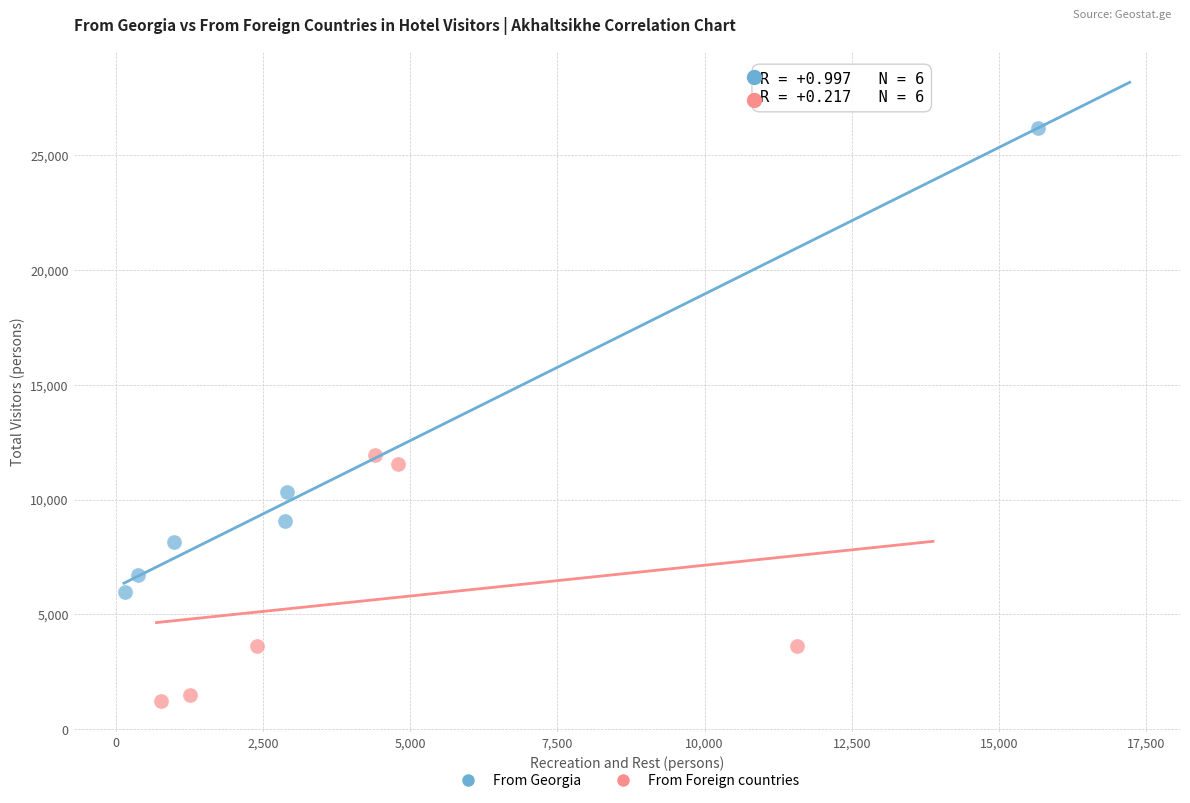

Which series reaches the minimum Y coordinate?

From Foreign countries